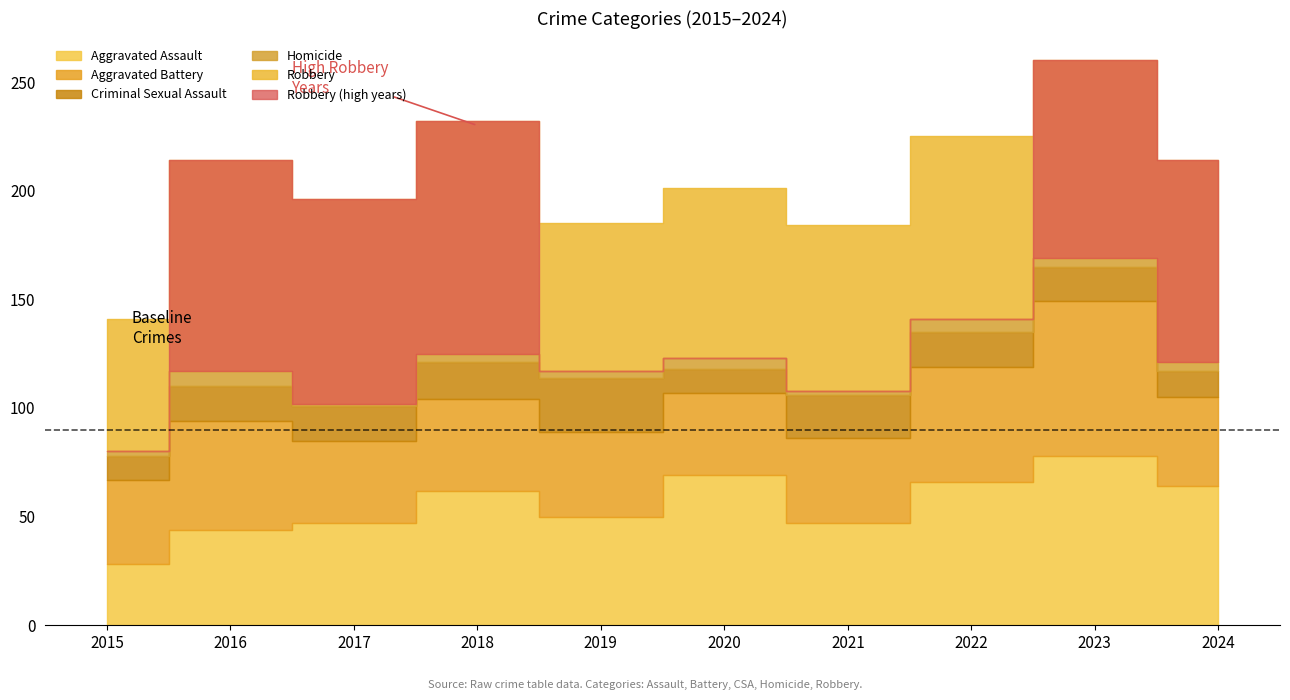

True or false: Homicide has more than 1 interior local peaks.

True